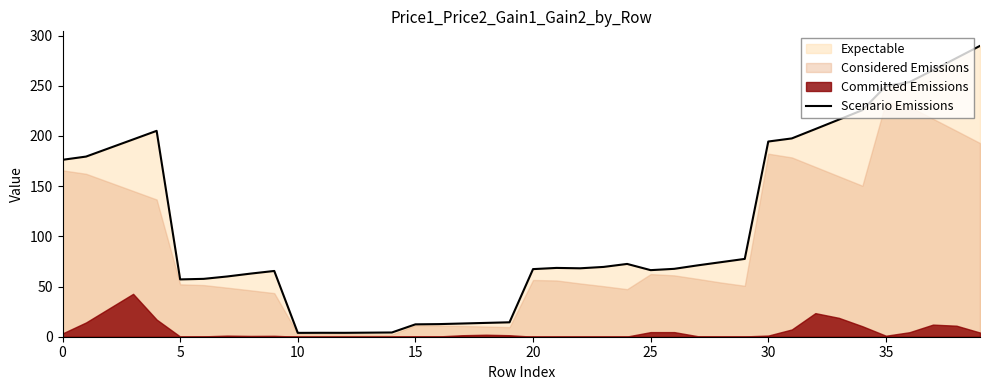

What is the change in value from 11 to 24?

+68.6